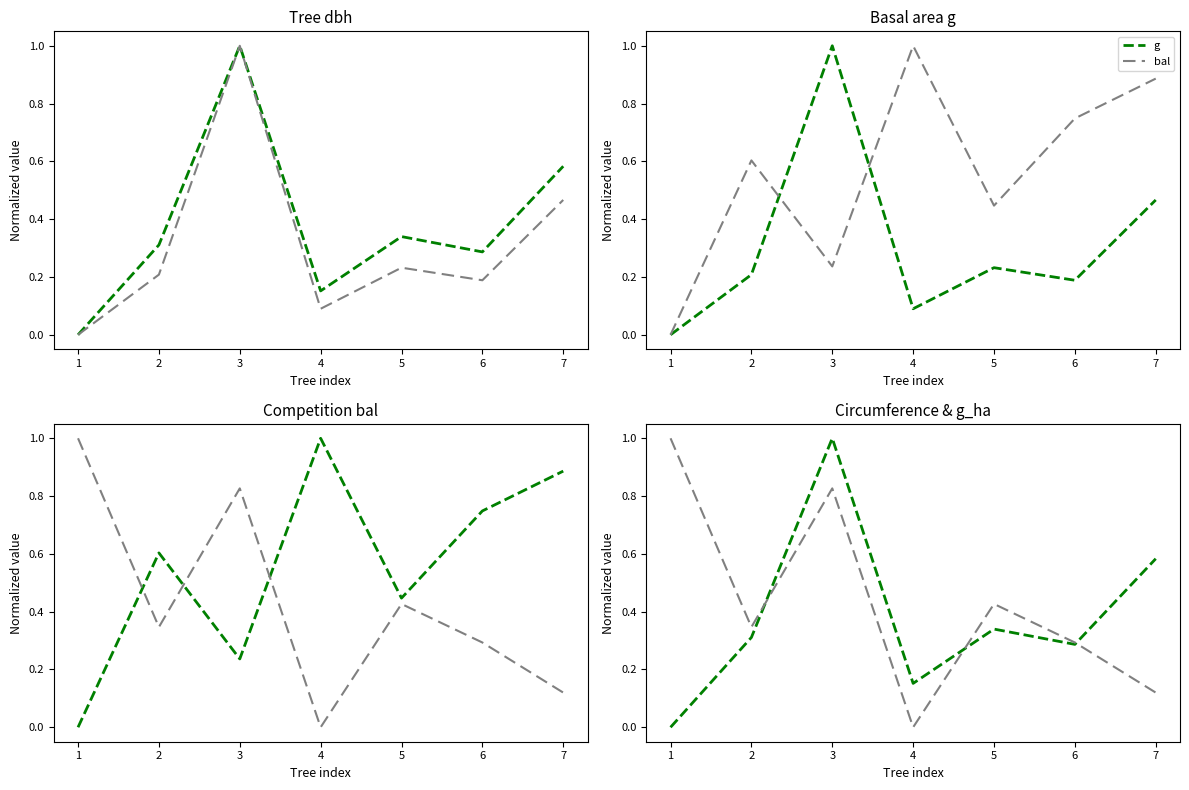

Which series changed the most between 1 and 3?

dbh